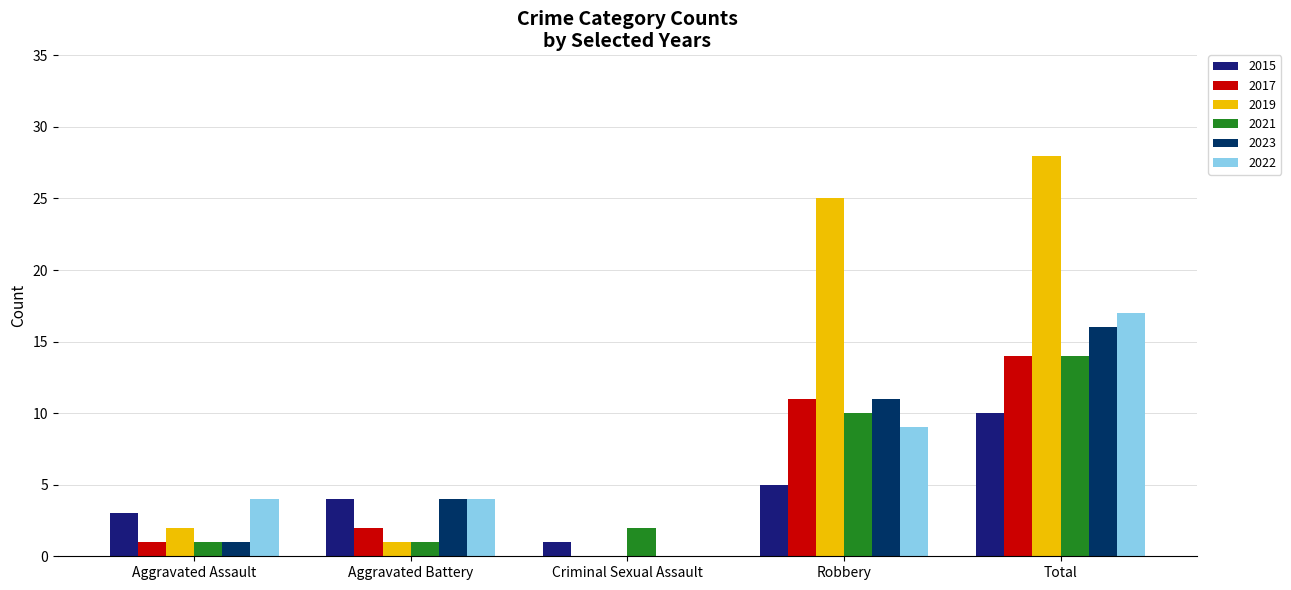

Reading left to right, list all the values displayed in this chart.

2015: Aggravated Assault=3	Aggravated Battery=4	Criminal Sexual Assault=1	Robbery=5	Total=10
2017: Aggravated Assault=1	Aggravated Battery=2	Criminal Sexual Assault=0	Robbery=11	Total=14
2019: Aggravated Assault=2	Aggravated Battery=1	Criminal Sexual Assault=0	Robbery=25	Total=28
2021: Aggravated Assault=1	Aggravated Battery=1	Criminal Sexual Assault=2	Robbery=10	Total=14
2023: Aggravated Assault=1	Aggravated Battery=4	Criminal Sexual Assault=0	Robbery=11	Total=16
2022: Aggravated Assault=4	Aggravated Battery=4	Criminal Sexual Assault=0	Robbery=9	Total=17